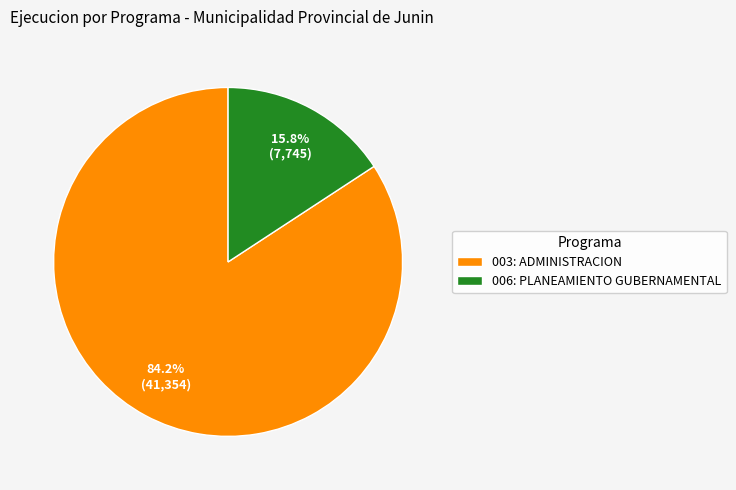

Which has a higher value, 006: PLANEAMIENTO GUBERNAMENTAL or 003: ADMINISTRACION?

003: ADMINISTRACION